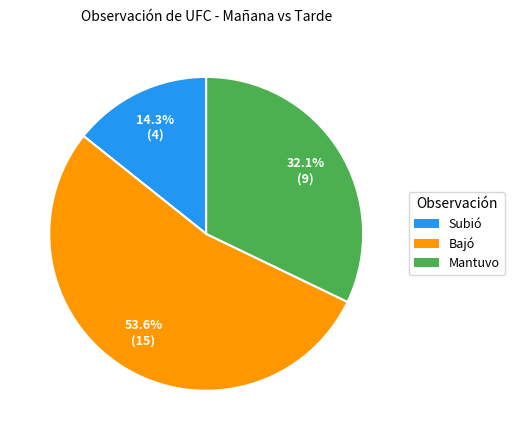

Approximately how many times larger is the value at Bajó compared to Mantuvo?

1.7